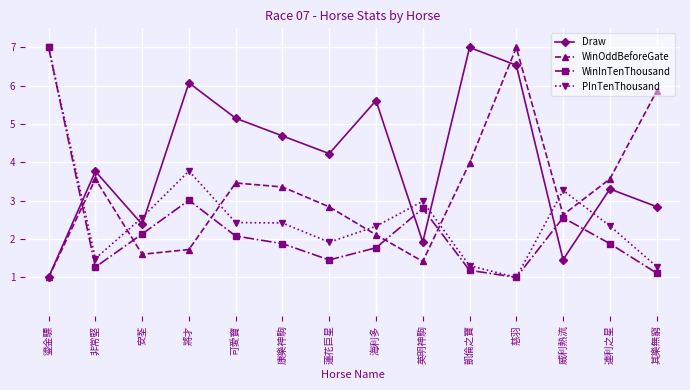

What is the label of the 2nd point from the left?

非常堅